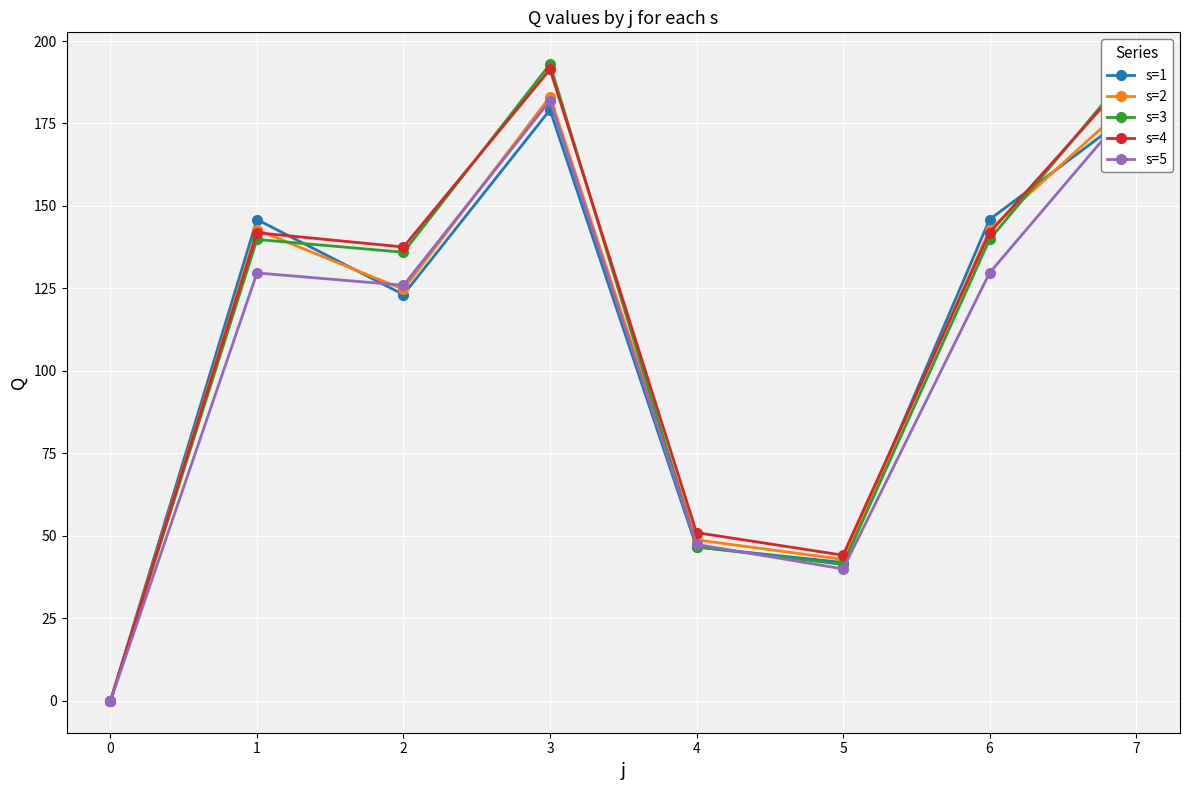

What is the average value of the s=3 series?

111.2